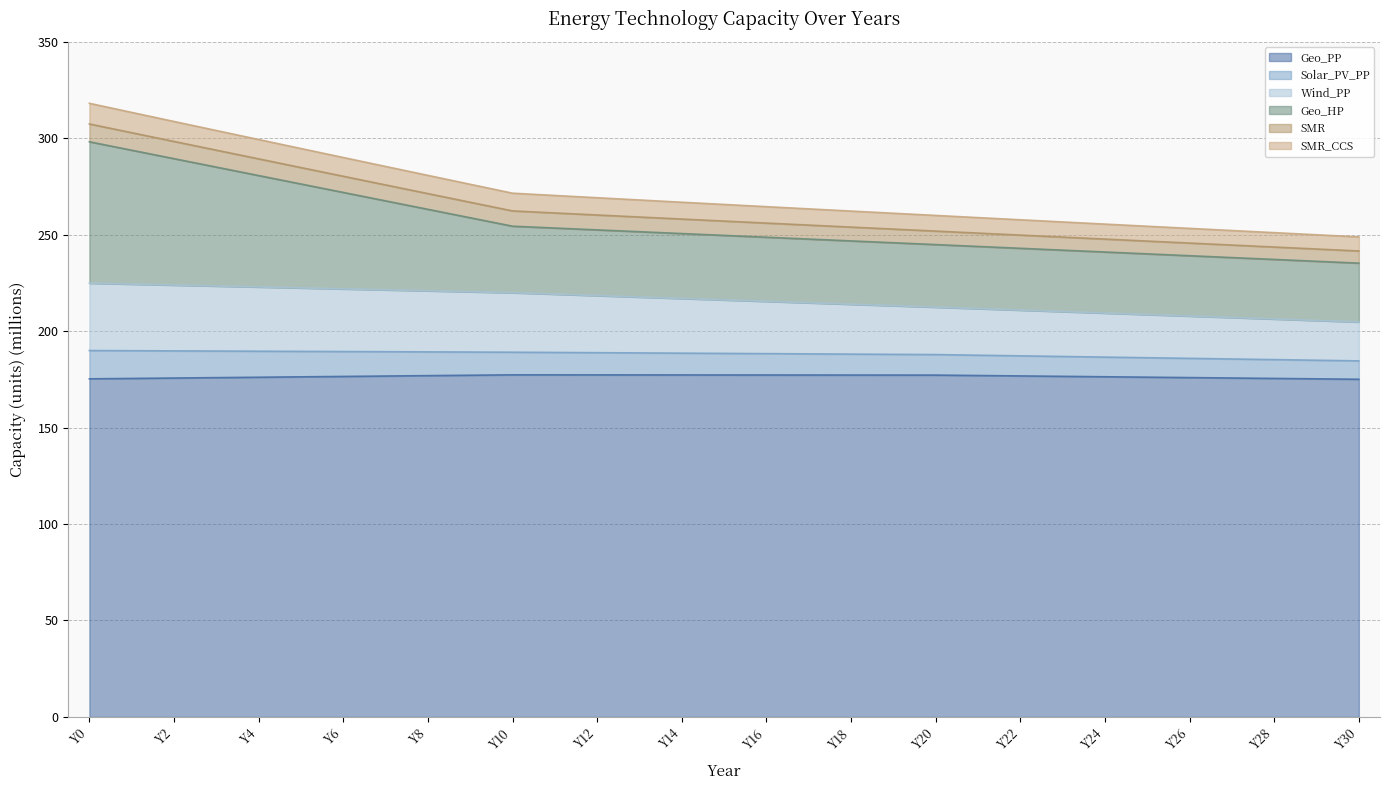

What is the maximum value shown in the chart?

318.1